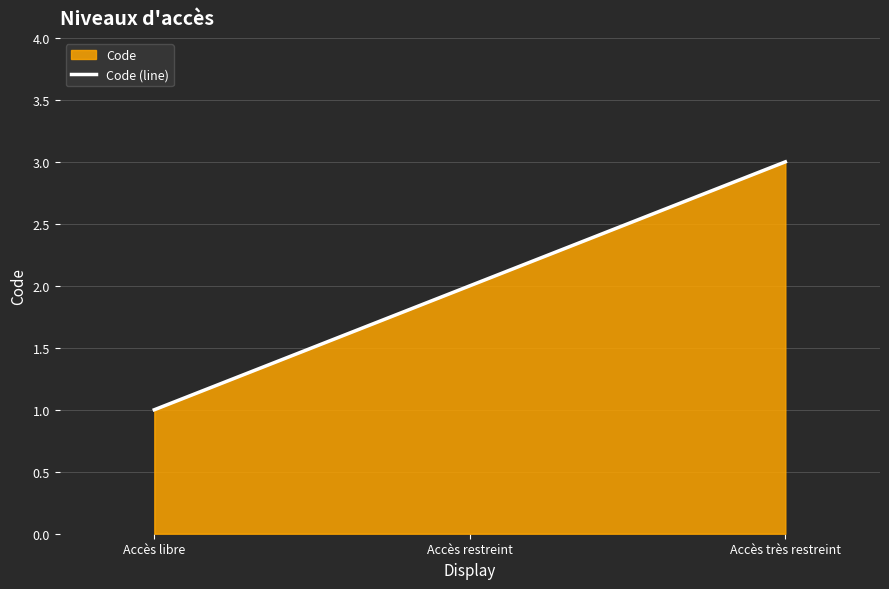

What is the value of the 3rd point from the left?

3